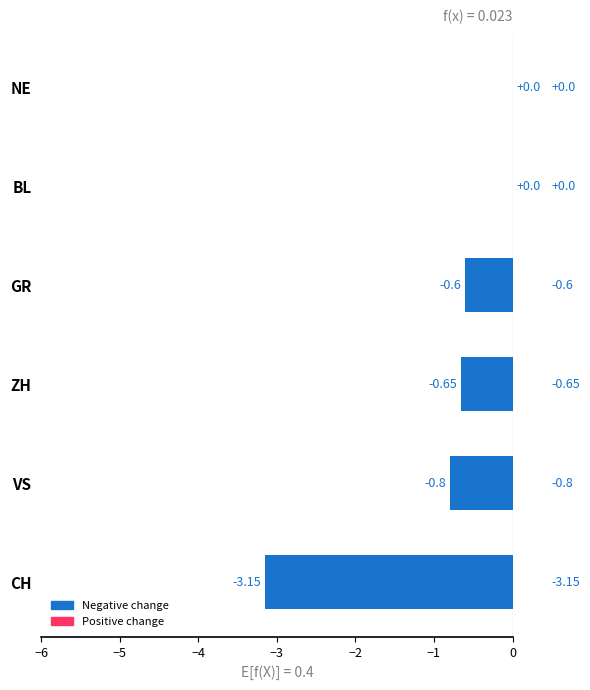

Between NE and ZH, which is larger?

NE